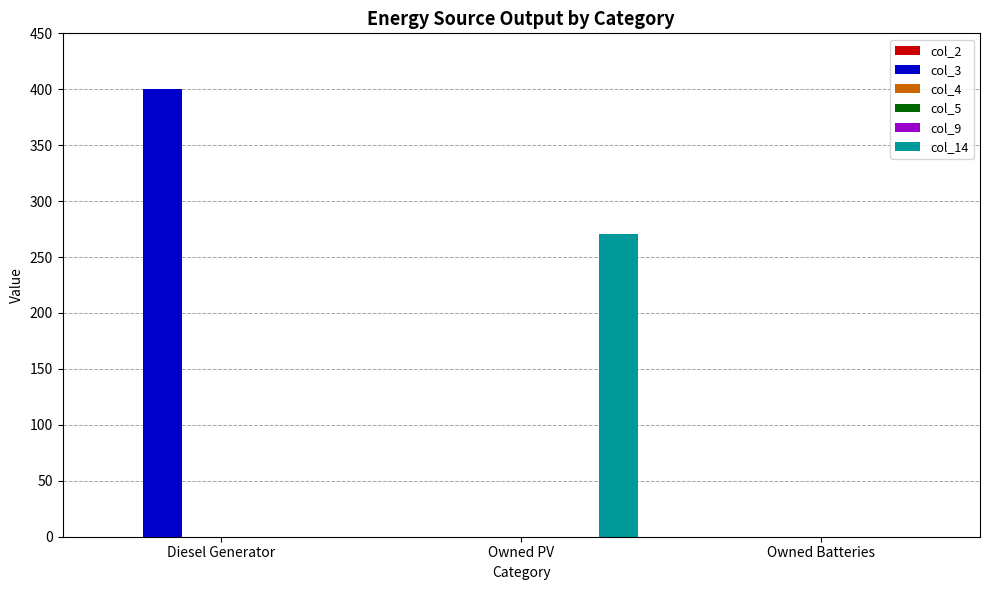

Reading left to right, extract all data points from this chart.

col_2: Diesel Generator=0.0	Owned PV=0.0	Owned Batteries=0.0
col_3: Diesel Generator=400.0	Owned PV=0.0	Owned Batteries=0.0
col_4: Diesel Generator=0.0	Owned PV=0.0	Owned Batteries=0.0
col_5: Diesel Generator=0.0	Owned PV=0.0	Owned Batteries=0.0
col_9: Diesel Generator=0.0	Owned PV=0.0	Owned Batteries=0.0
col_14: Diesel Generator=0.0	Owned PV=271.0	Owned Batteries=0.0